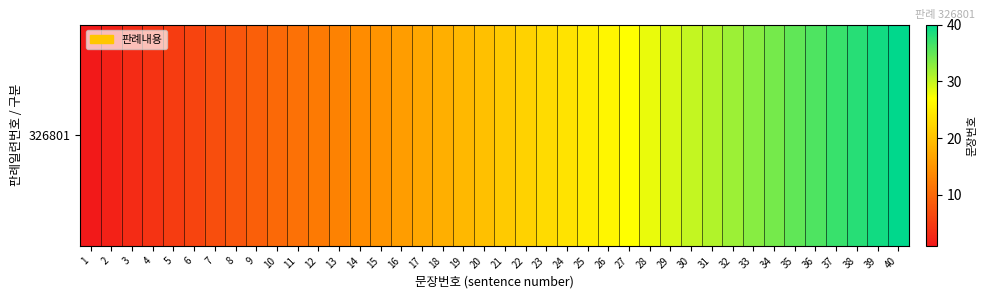

Reading right to left, list all the values displayed in this chart.

40	39	38	37	36	35	34	33	32	31	30	29	28	27	26	25	24	23	22	21	20	19	18	17	16	15	14	13	12	11	10	9	8	7	6	5	4	3	2	1